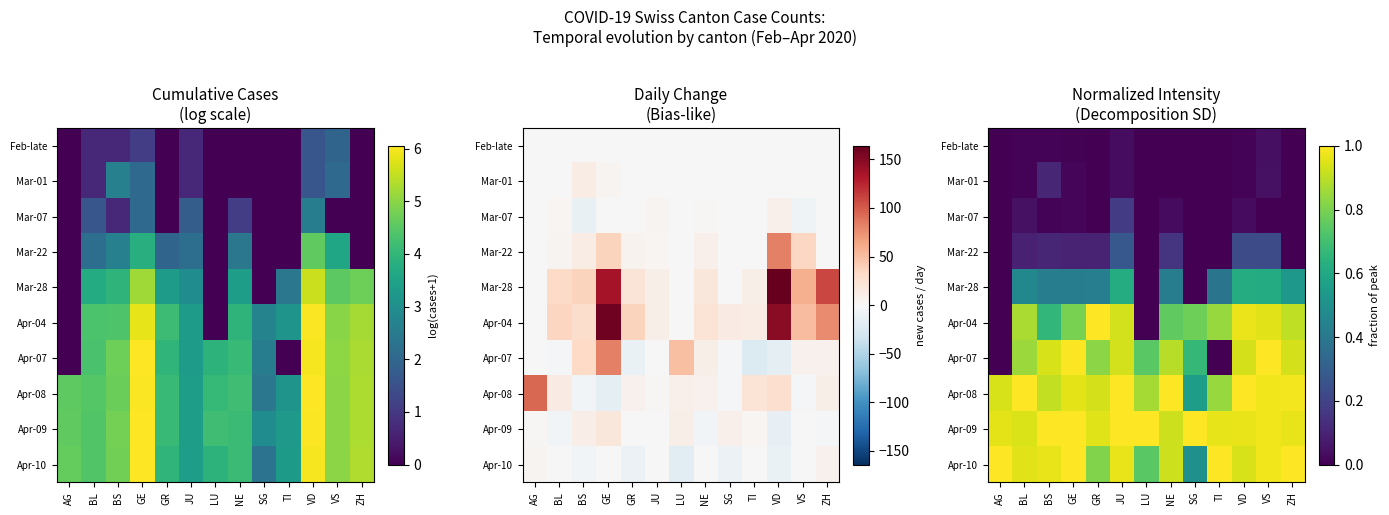

The value of Feb-late at BS is 0.0. True or false?

False